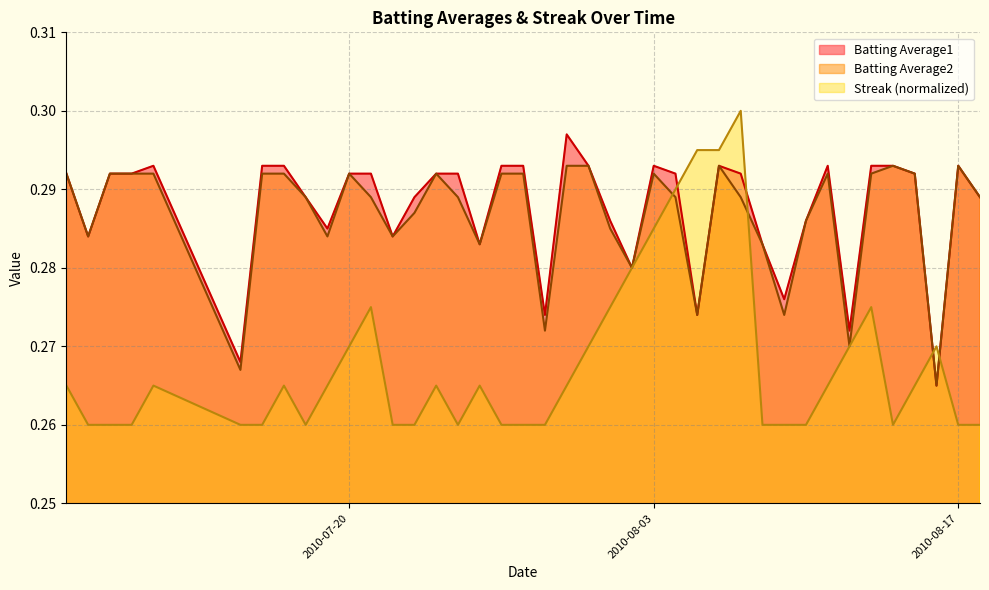

Reading left to right, list all the values displayed in this chart.

Batting Average1: 0.3	0.3	0.3	0.3	0.3	0.3	0.3	0.3	0.3	0.3	0.3	0.3	0.3	0.3	0.3	0.3	0.3	0.3	0.3	0.3	0.3	0.3	0.3	0.3	0.3	0.3	0.3	0.3	0.3	0.3	0.3	0.3	0.3	0.3	0.3	0.3	0.3	0.3	0.3	0.3
Batting Average2: 0.3	0.3	0.3	0.3	0.3	0.3	0.3	0.3	0.3	0.3	0.3	0.3	0.3	0.3	0.3	0.3	0.3	0.3	0.3	0.3	0.3	0.3	0.3	0.3	0.3	0.3	0.3	0.3	0.3	0.3	0.3	0.3	0.3	0.3	0.3	0.3	0.3	0.3	0.3	0.3
Streak: 0.3	0.3	0.3	0.3	0.3	0.3	0.3	0.3	0.3	0.3	0.3	0.3	0.3	0.3	0.3	0.3	0.3	0.3	0.3	0.3	0.3	0.3	0.3	0.3	0.3	0.3	0.3	0.3	0.3	0.3	0.3	0.3	0.3	0.3	0.3	0.3	0.3	0.3	0.3	0.3